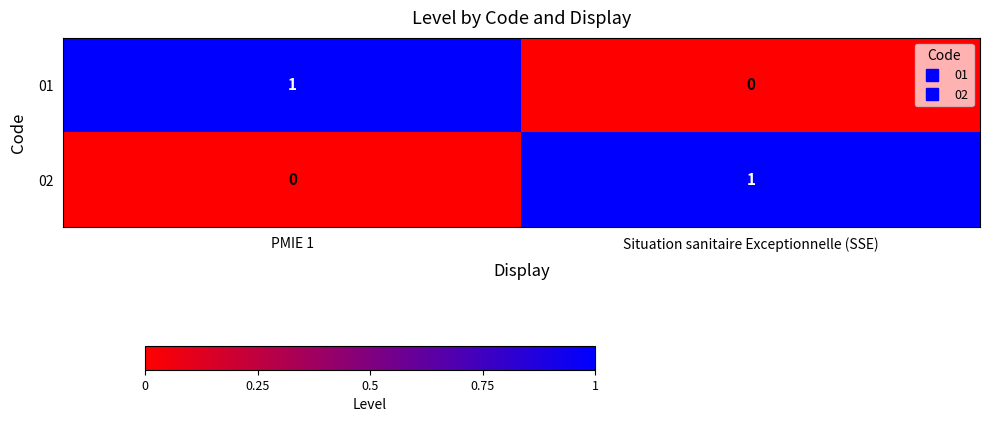

The value of 01 at Situation sanitaire Exceptionnelle (SSE) is 1. True or false?

False